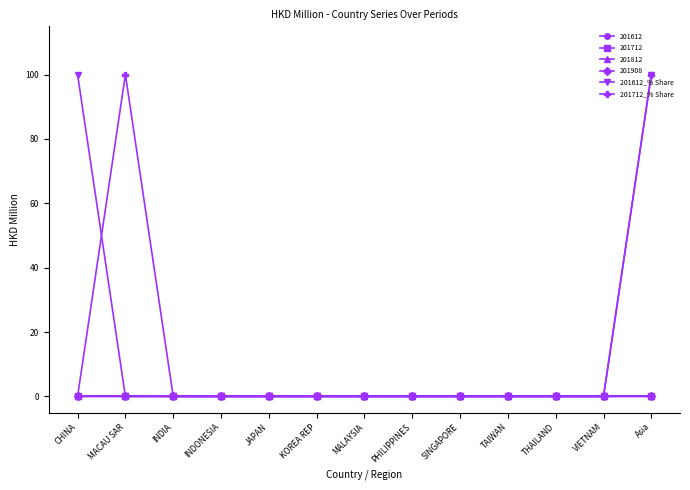

Is this an area chart (filled region under the line)?

No